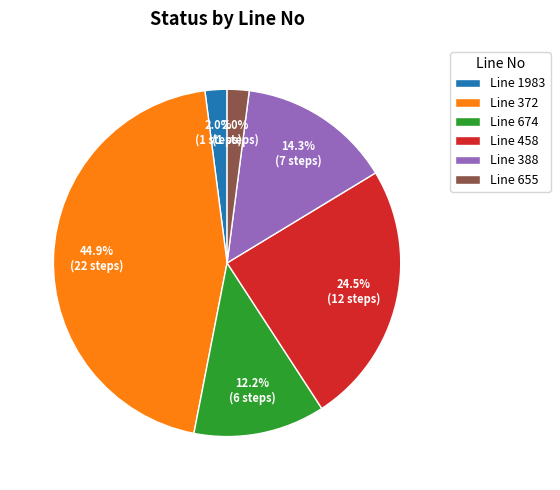

Which category has the biggest portion of the pie?

Line 372